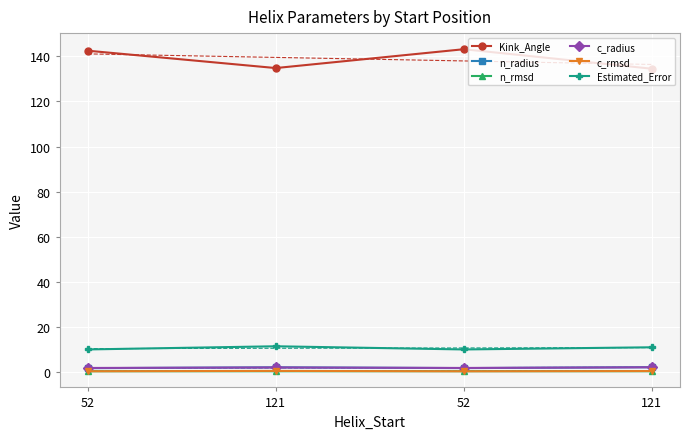

At how many categories does at least one series exceed 109?

4